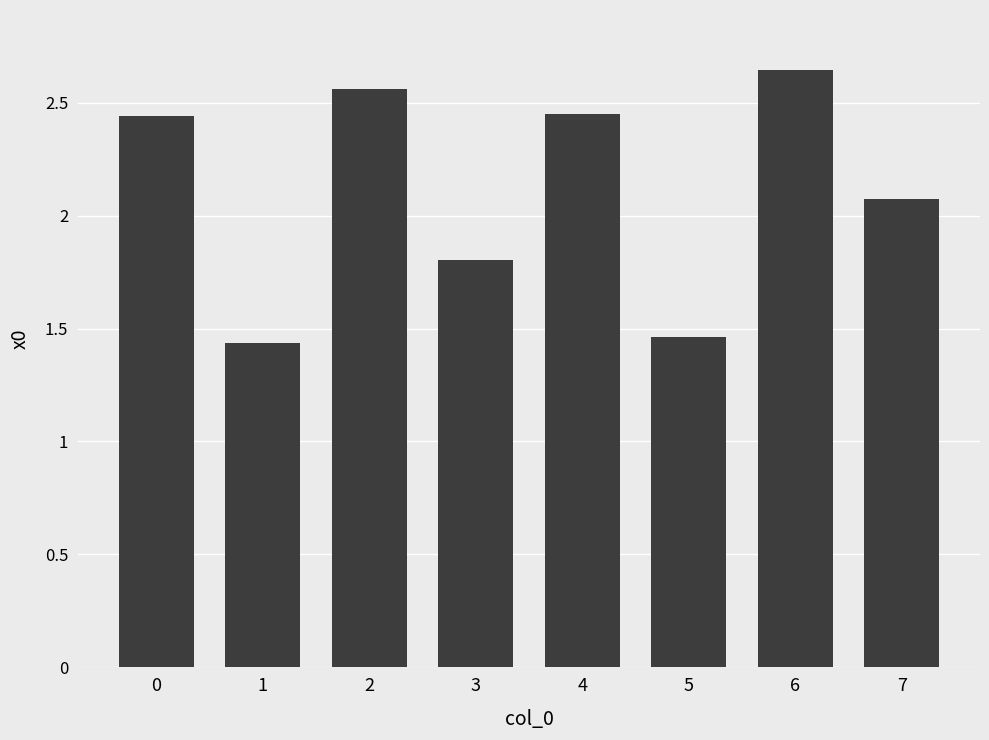

What is the change in value from 1 to 6?

+1.2